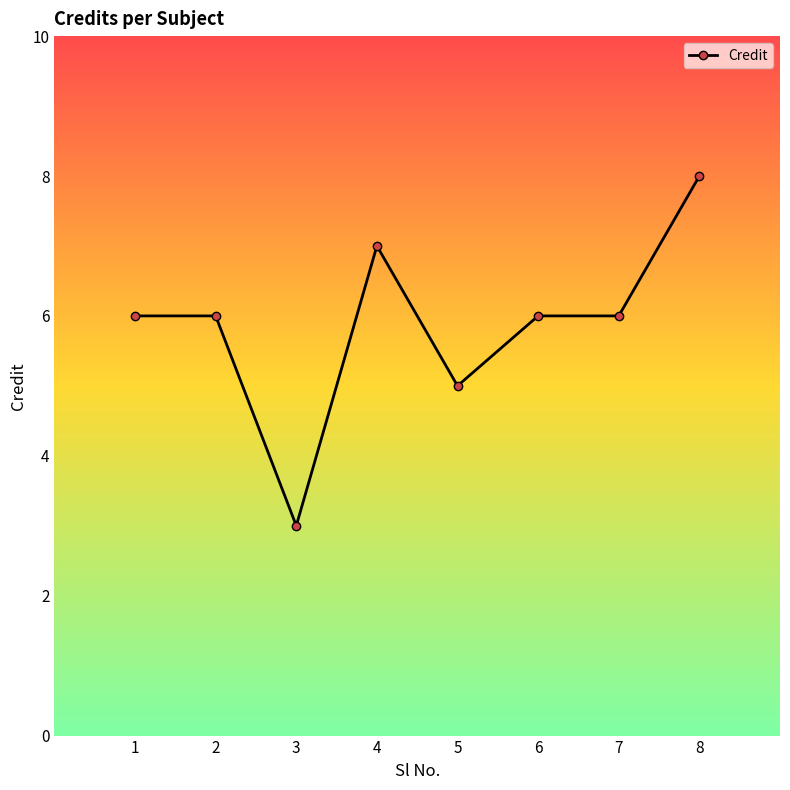

What is the approximate value at 5?

5